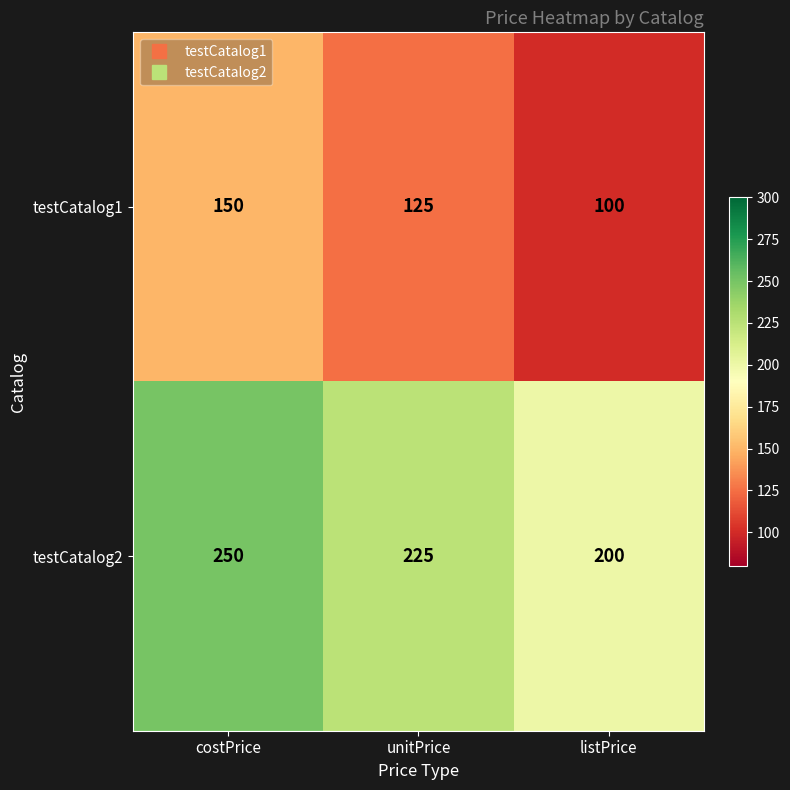

The value of testCatalog2 at costPrice is 250. True or false?

True